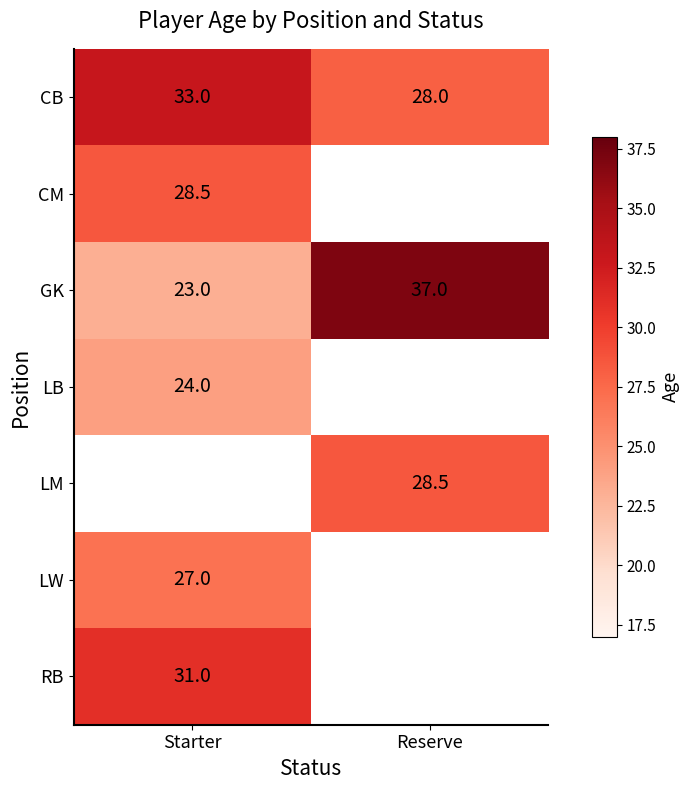

The LW series shows 10.9 at Starter. True or false?

False